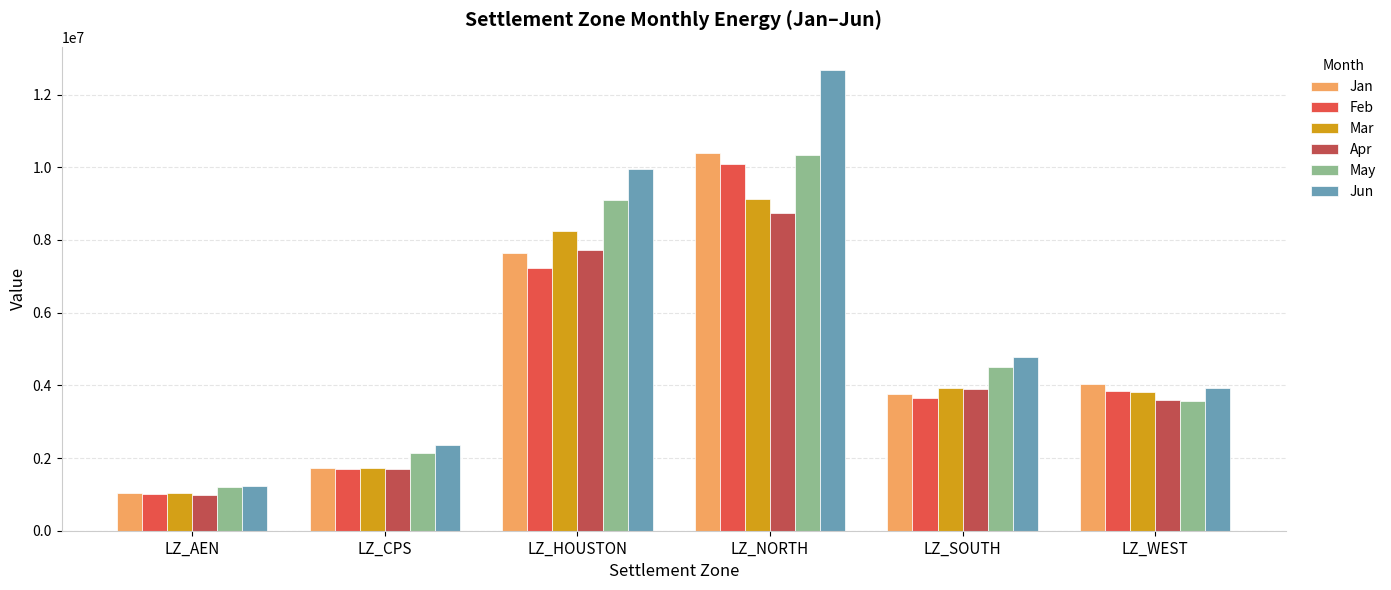

Is it true that Jan equals 7631992.8 at LZ_HOUSTON?

True